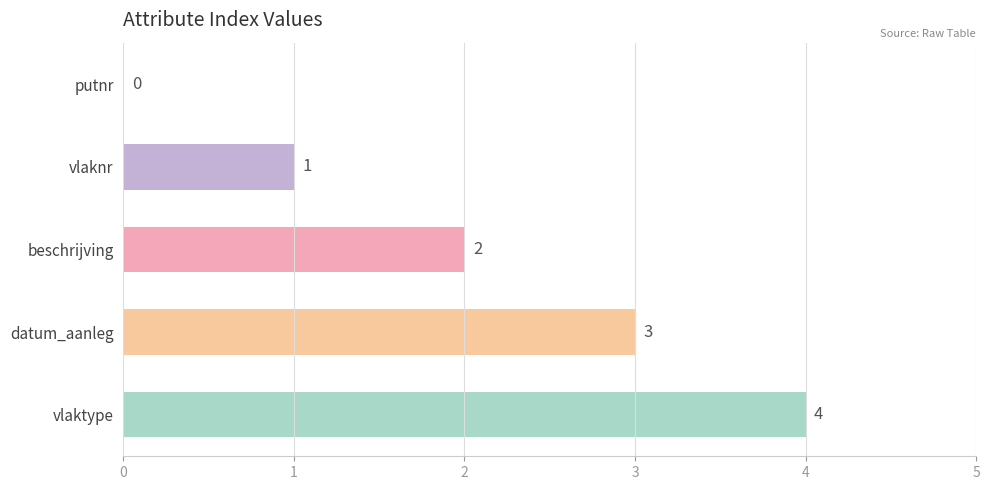

At which category does the chart reach its peak across all series?

vlaktype